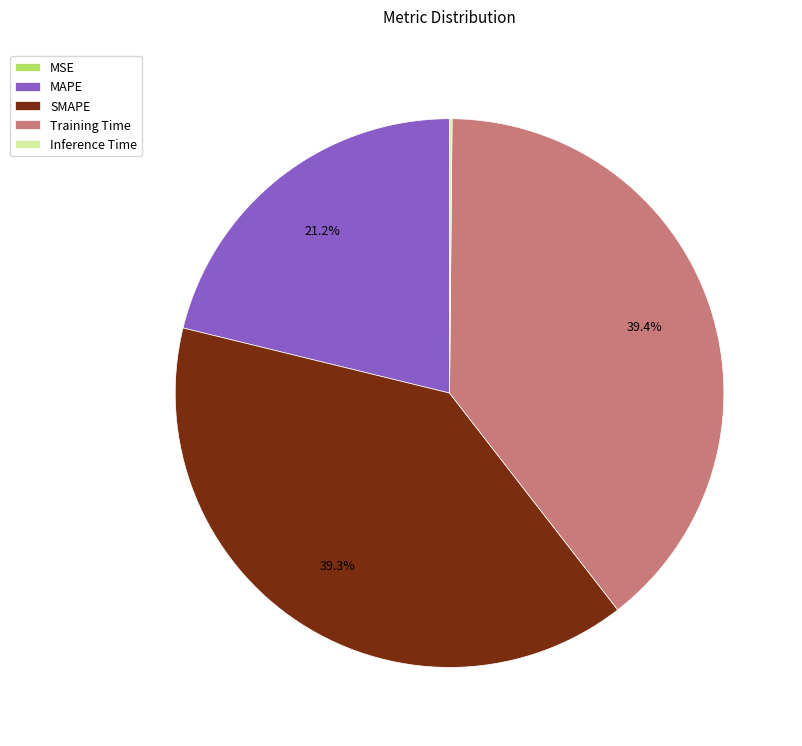

What is the ratio of the value at MAPE to the value at Training Time?

0.5